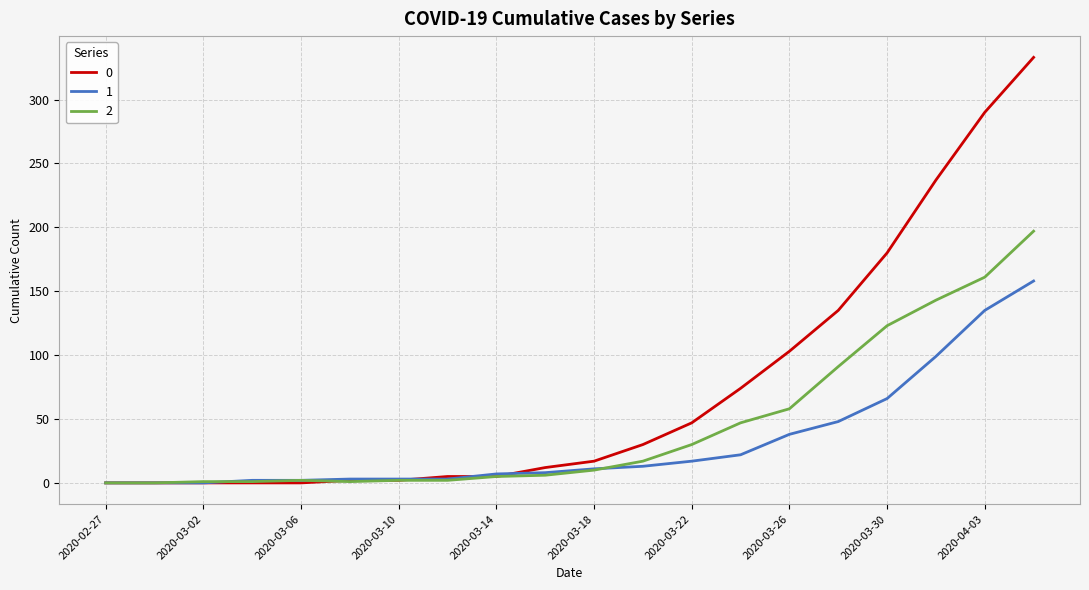

What is the maximum value shown in the chart?

333